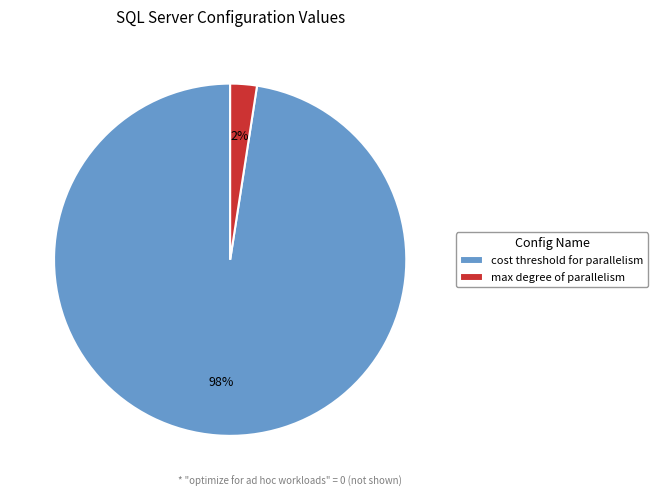

True or false: max degree of parallelism accounts for 2% of the total.

True